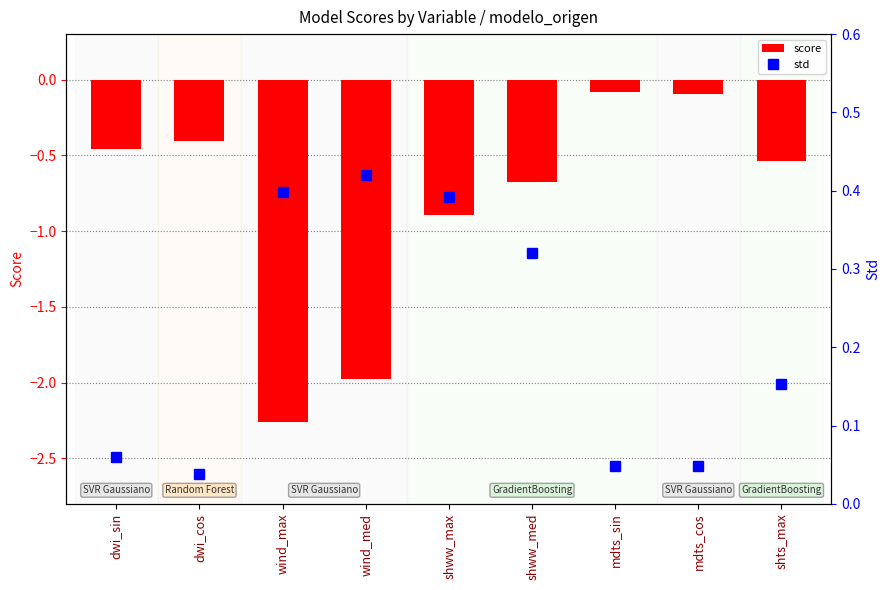

Reading left to right, extract all data points from this chart.

score: dwi_sin=-0.5	dwi_cos=-0.4	wind_max=-2.3	wind_med=-2.0	shww_max=-0.9	shww_med=-0.7	mdts_sin=-0.1	mdts_cos=-0.1	shts_max=-0.5
std: dwi_sin=0.1	dwi_cos=0.0	wind_max=0.4	wind_med=0.4	shww_max=0.4	shww_med=0.3	mdts_sin=0.0	mdts_cos=0.0	shts_max=0.2